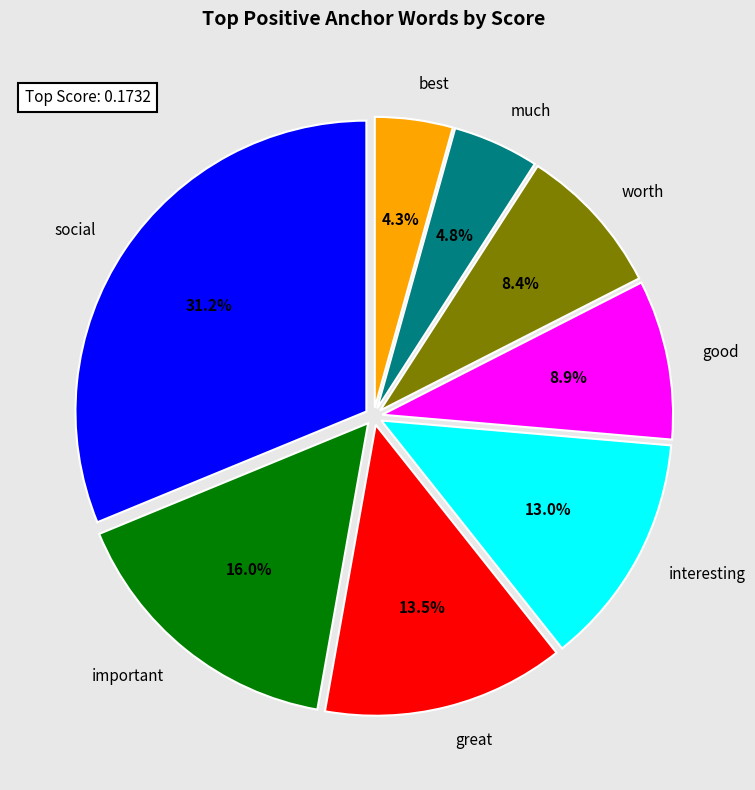

The good slice represents 9% of the pie. True or false?

True